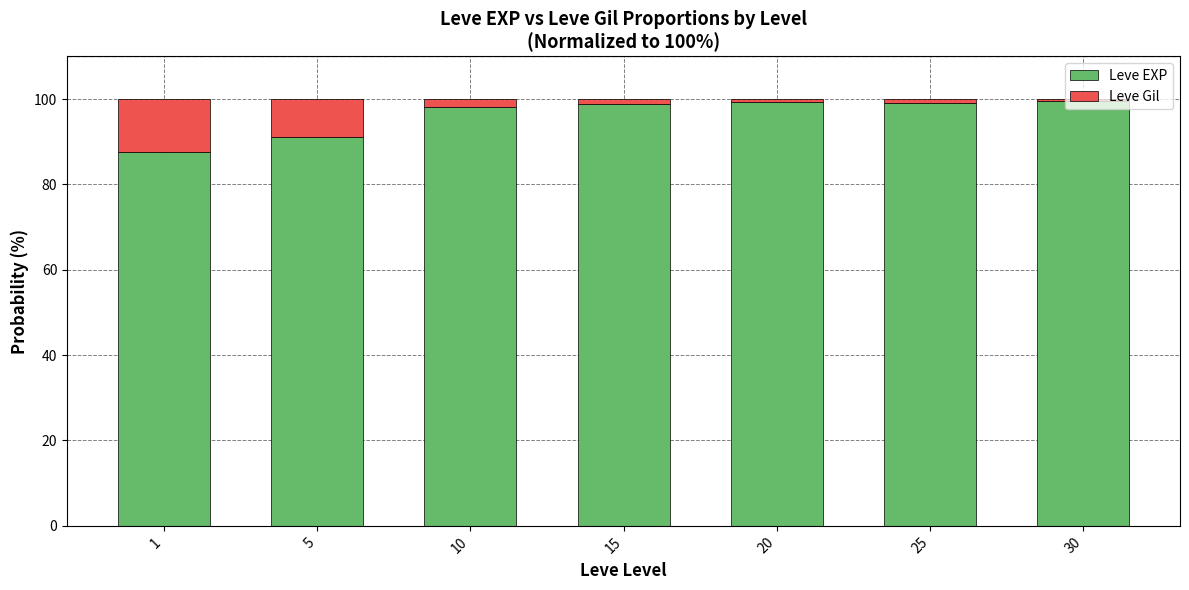

What is the difference between the second highest and second lowest values in the Leve EXP series?

8.4